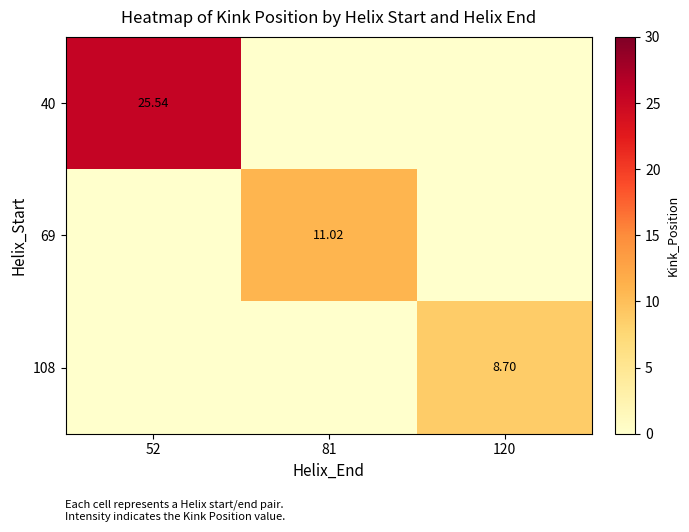

Is the value of 40 at 52 greater than the value of 108 at 120?

Yes